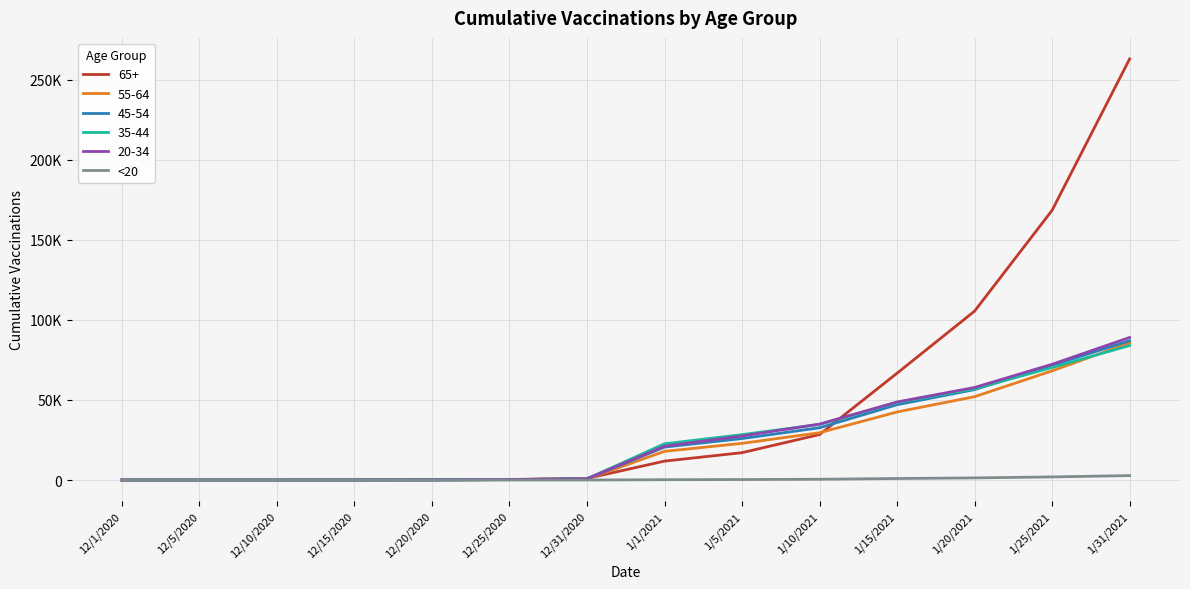

What are all the series names shown in the legend?

65+, 55-64, 45-54, 35-44, 20-34, <20